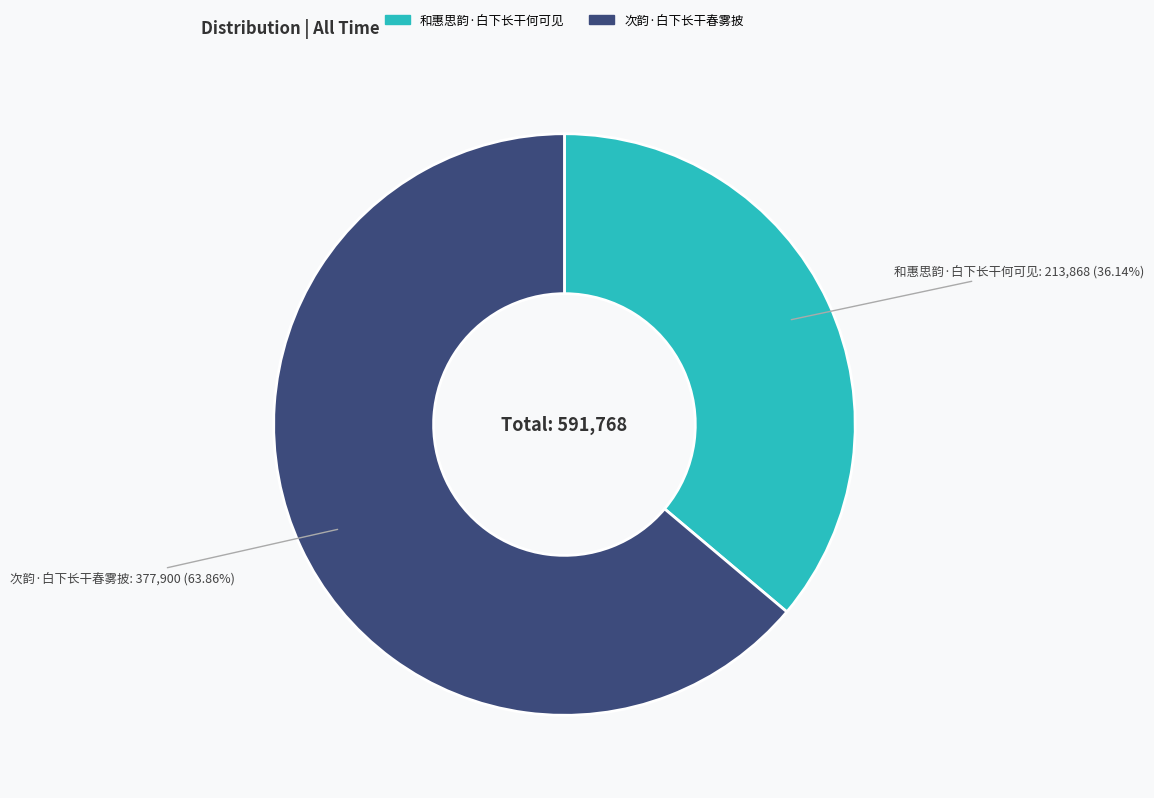

To the nearest percent, what portion does 和惠思韵·白下长干何可见 represent?

36%